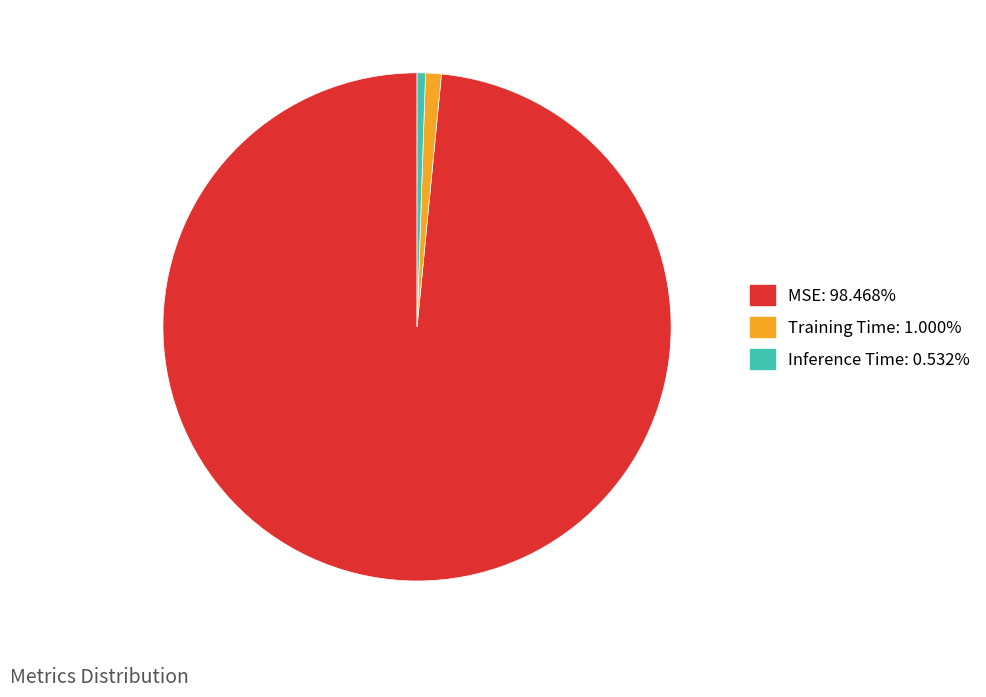

How many segments does this pie chart have?

3